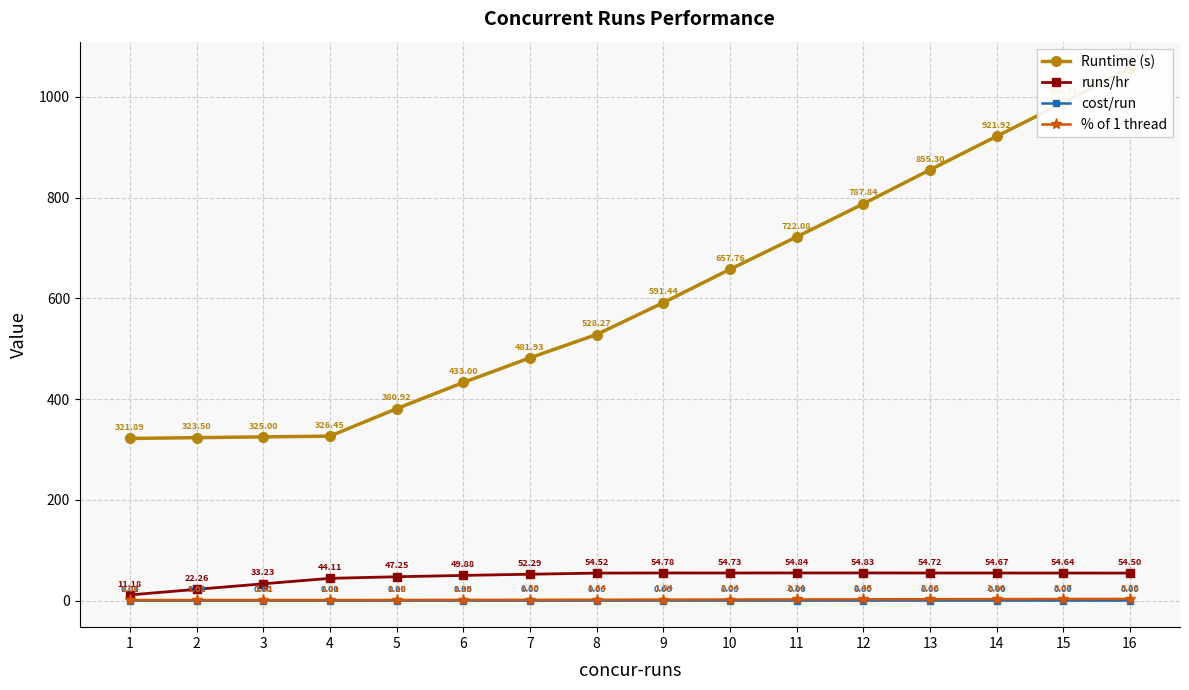

What is the average value of the runs/hr series?

47.0